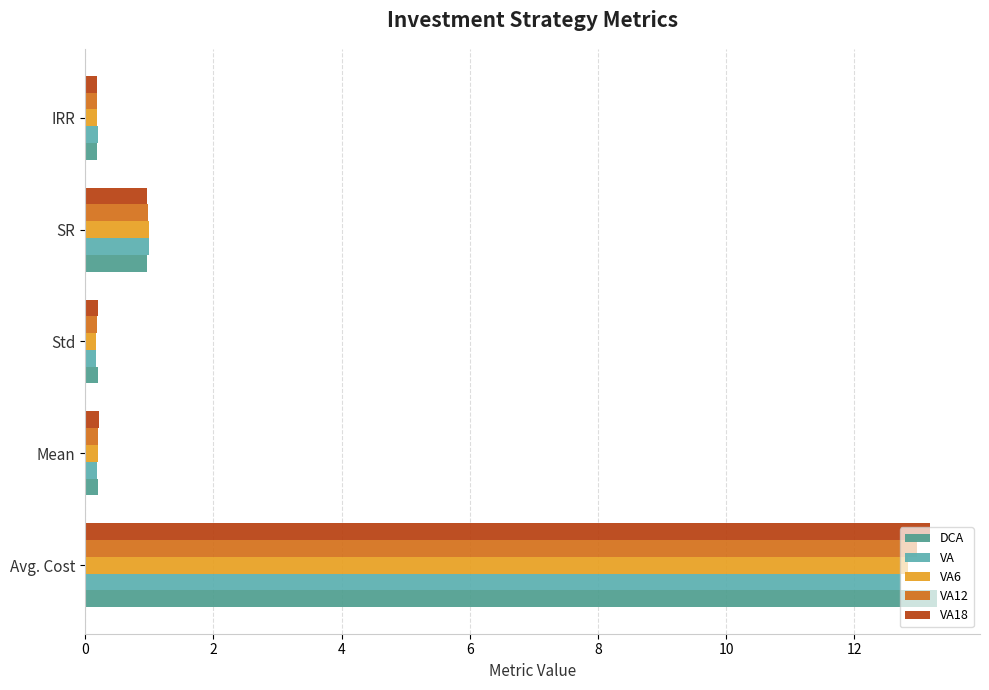

Reading left to right, transcribe all the data shown in this chart.

DCA: 13.3	0.2	0.2	1.0	0.2
VA: 12.7	0.2	0.2	1.0	0.2
VA6: 12.8	0.2	0.2	1.0	0.2
VA12: 13.0	0.2	0.2	1.0	0.2
VA18: 13.2	0.2	0.2	1.0	0.2